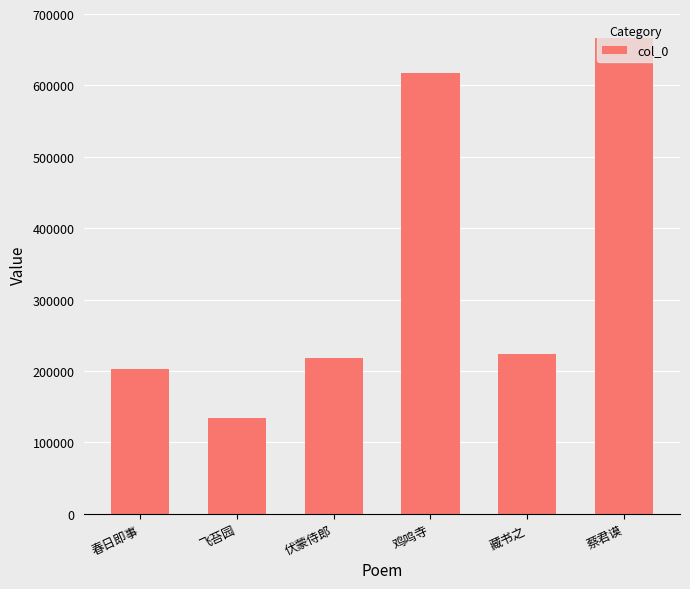

How many distinct data groups are displayed?

1